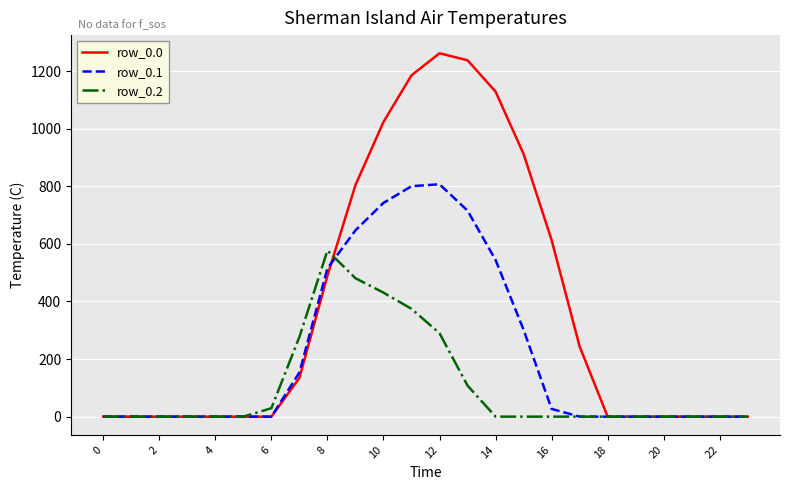

List the series in order of their peak value, highest first.

row_0.0, row_0.1, row_0.2